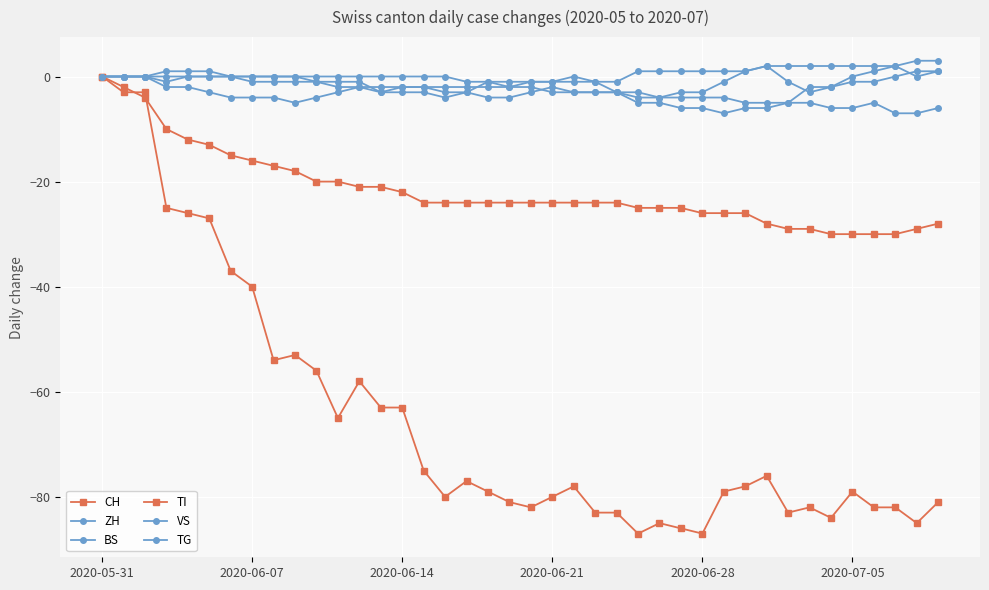

True or false: TG and VS cross at least once.

False